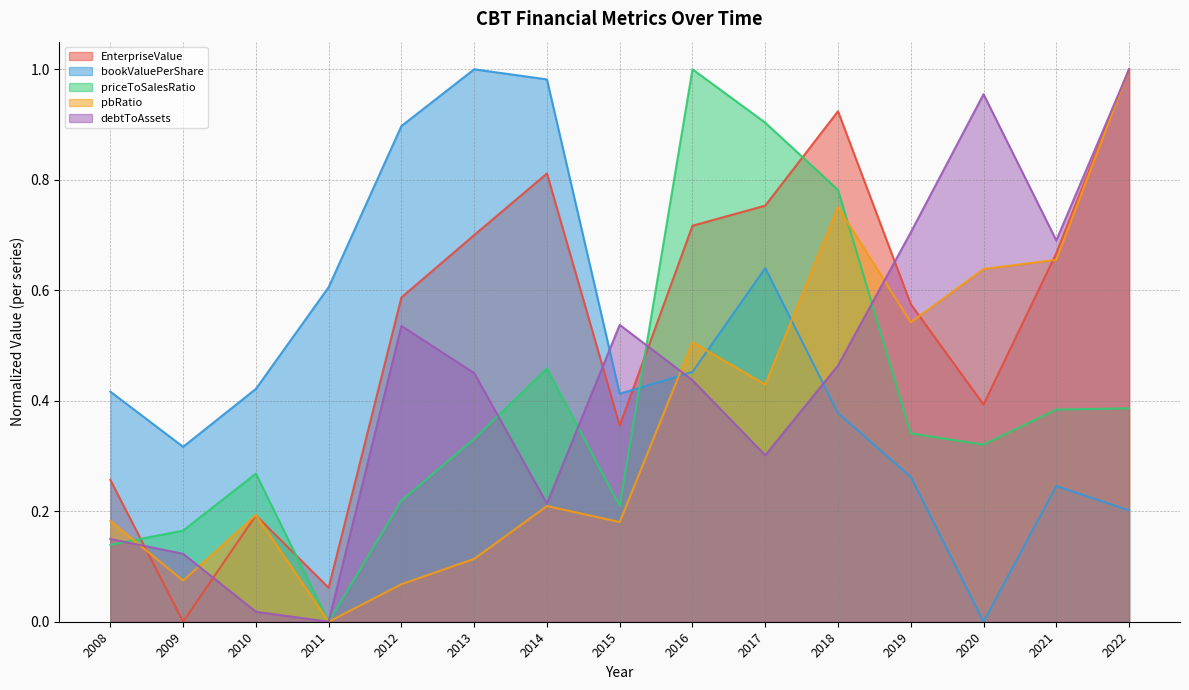

At which label does priceToSalesRatio reach its peak?

2016